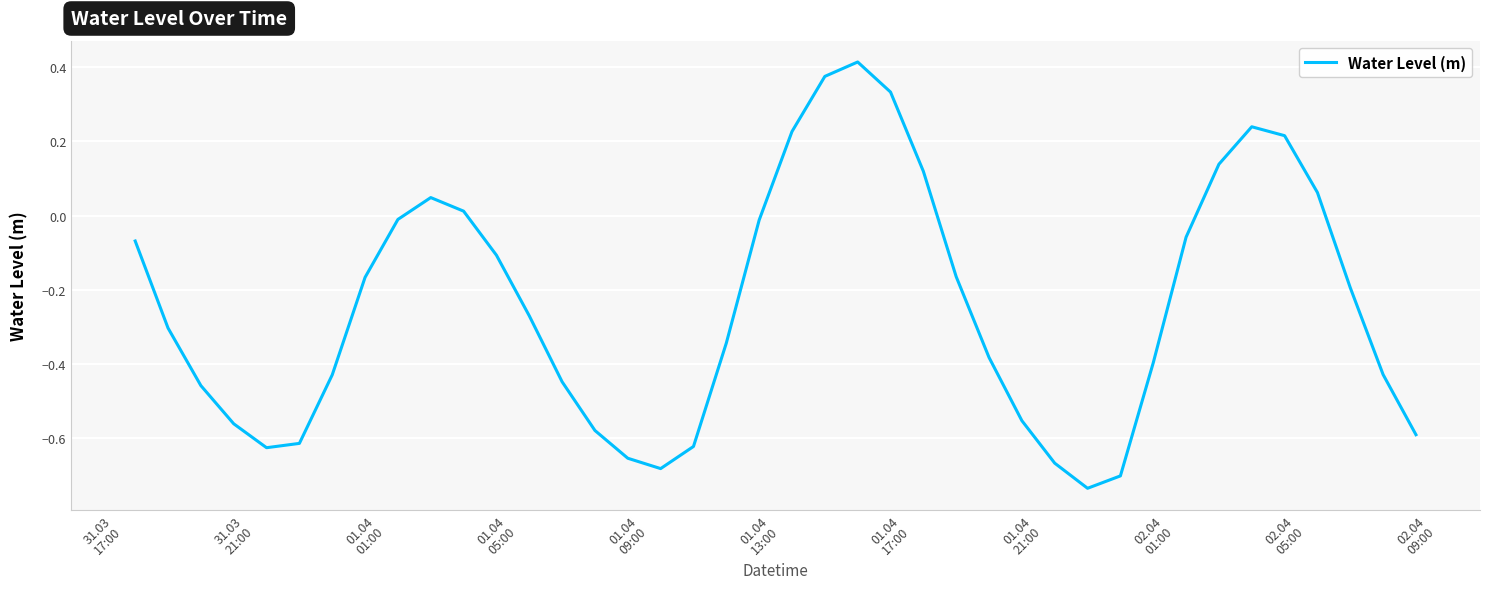

How many lines are shown in the chart?

1